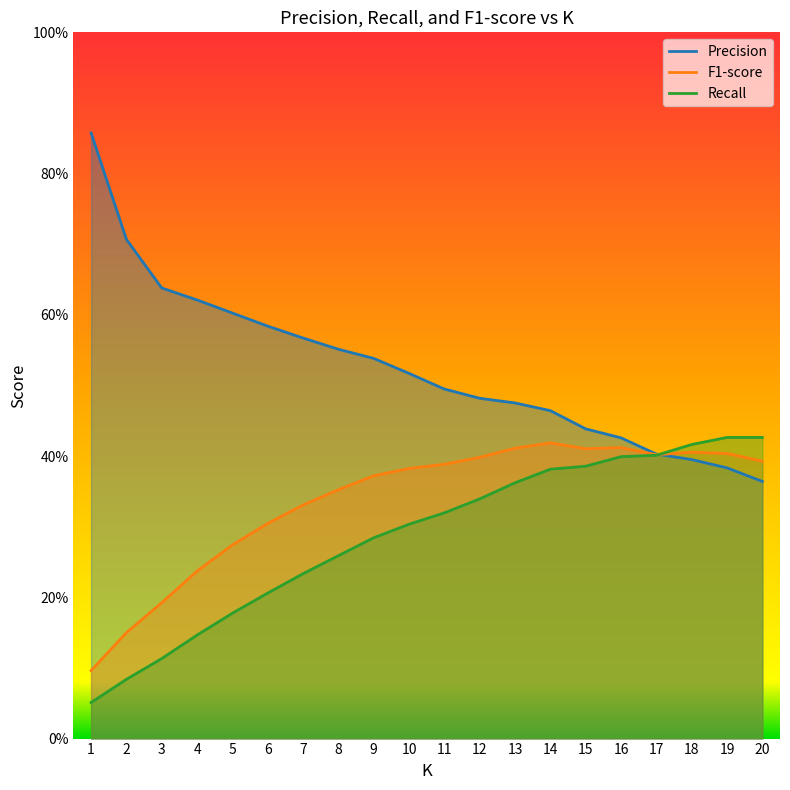

Which series has the largest range (max minus min)?

Precision